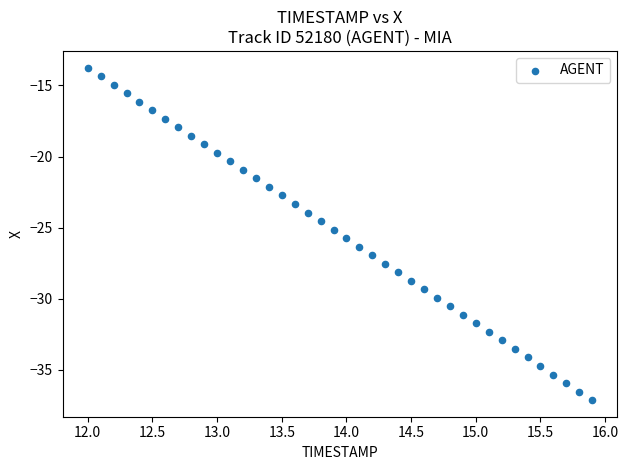

What is the range of X values (max minus min)?

3.9